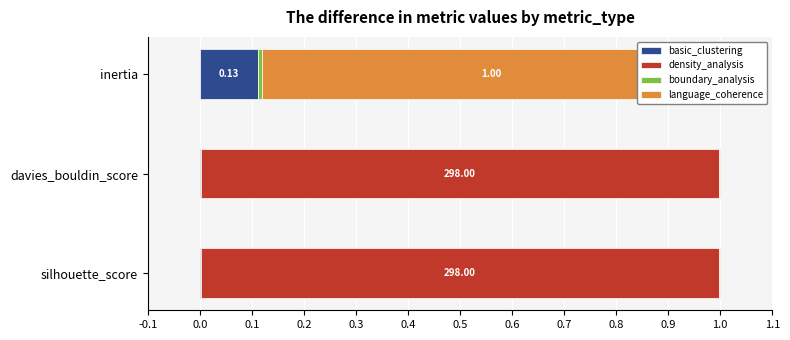

What are all the series names shown in the legend?

basic_clustering, density_analysis, boundary_analysis, language_coherence